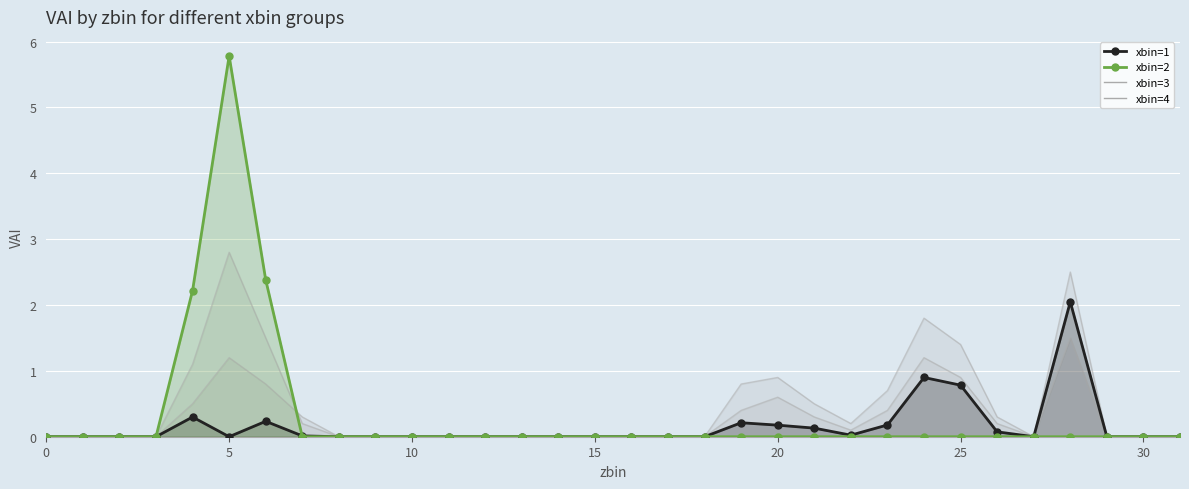

Reading right to left, extract all data points from this chart.

xbin=1: 0.0	0.0	0.0	2.0	0.0	0.1	0.8	0.9	0.2	0.0	0.1	0.2	0.2	0.0	0.0	0.0	0.0	0.0	0.0	0.0	0.0	0.0	0.0	0.0	0.0	0.2	0.0	0.3	0.0	0.0	0.0	0.0
xbin=2: 0.0	0.0	0.0	0.0	0.0	0.0	0.0	0.0	0.0	0.0	0.0	0.0	0.0	0.0	0.0	0.0	0.0	0.0	0.0	0.0	0.0	0.0	0.0	0.0	0.0	2.4	5.8	2.2	0.0	0.0	0.0	0.0